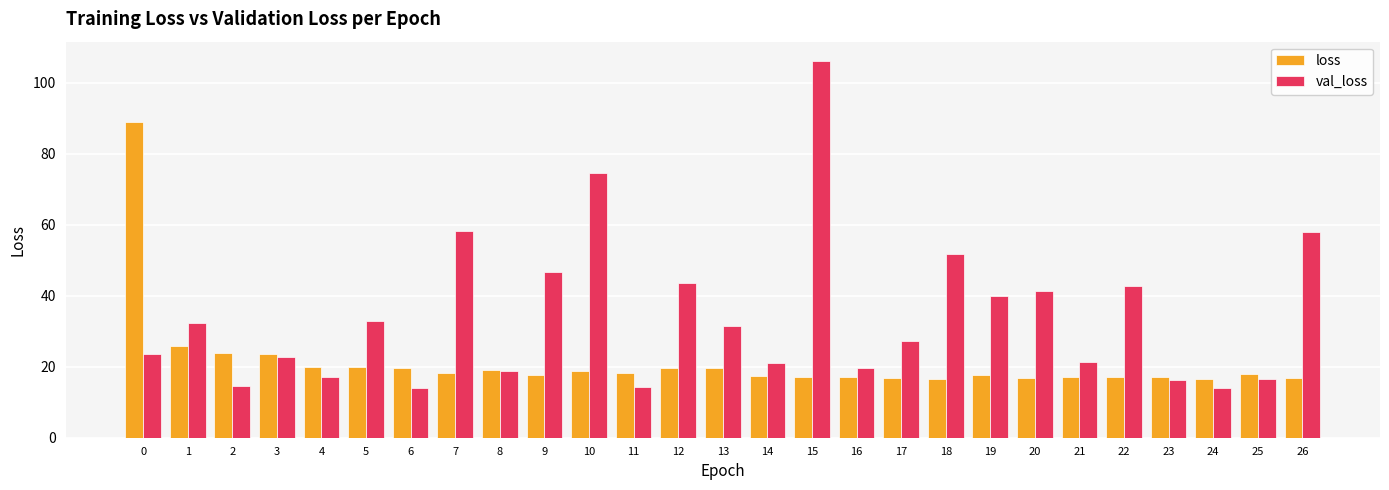

Between 1 and 16, which series saw the biggest shift?

val_loss